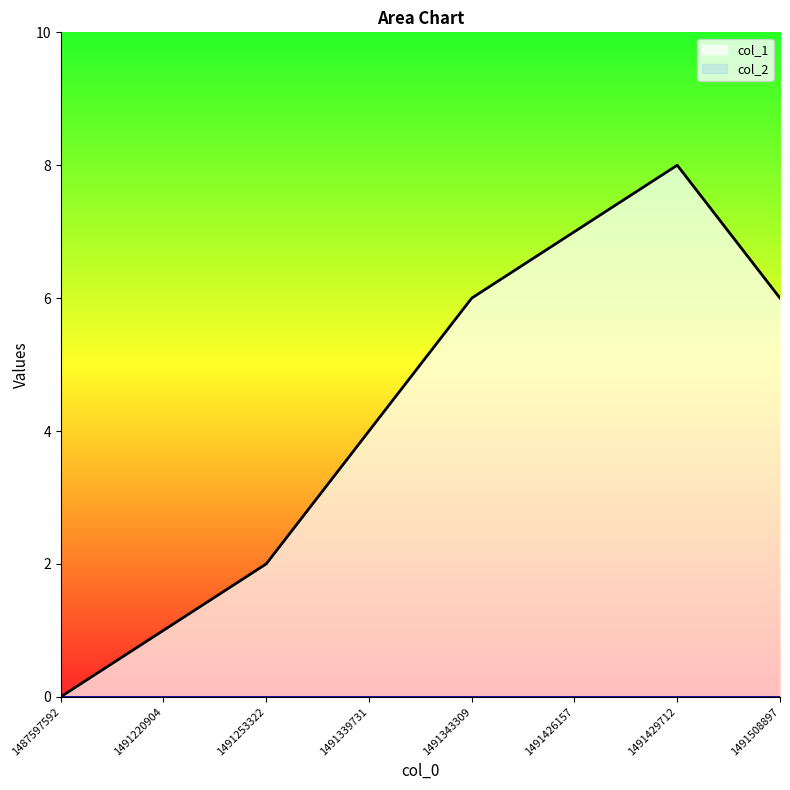

List the labels in order of value, largest first.

1491429712, 1491426157, 1491343309, 1491508897, 1491339731, 1491253322, 1491220904, 1487597592